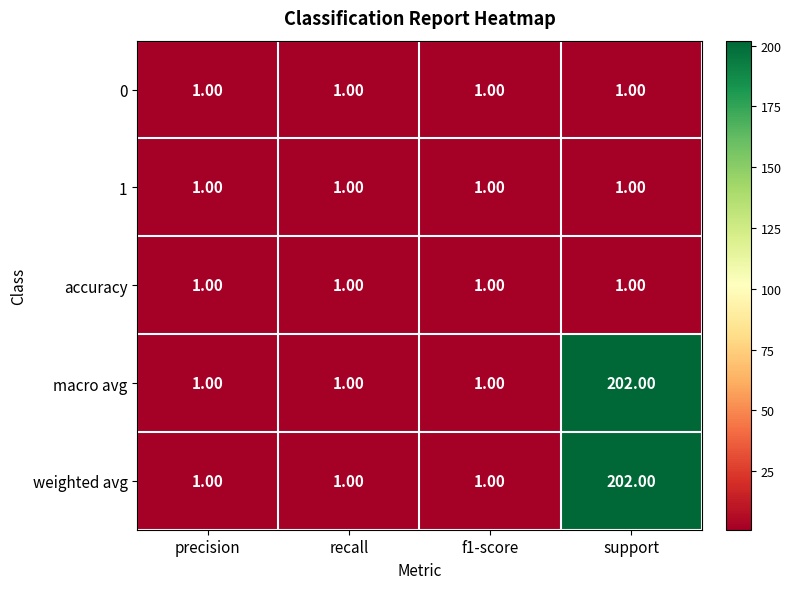

What is the sum of all 0 values?

4